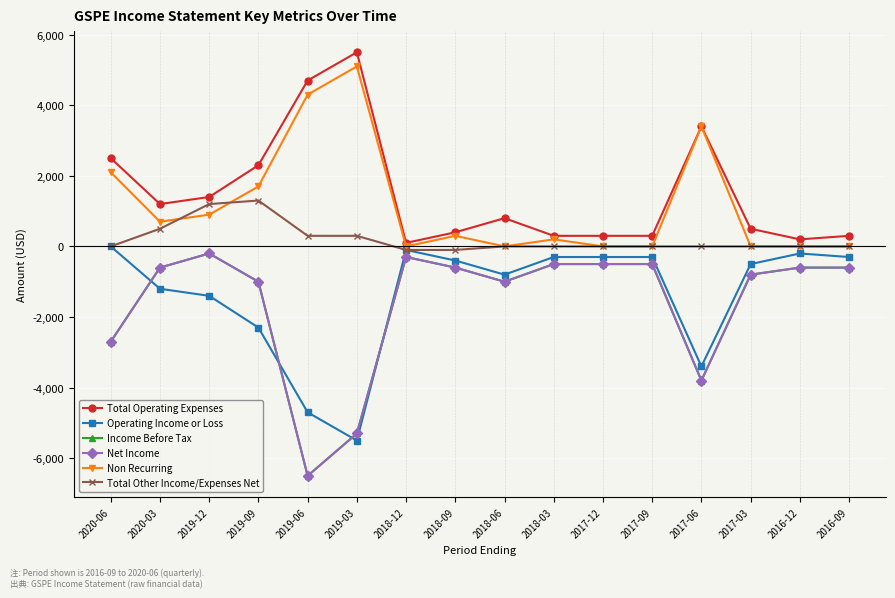

What is the total value across all series at 2017-03?

-1600